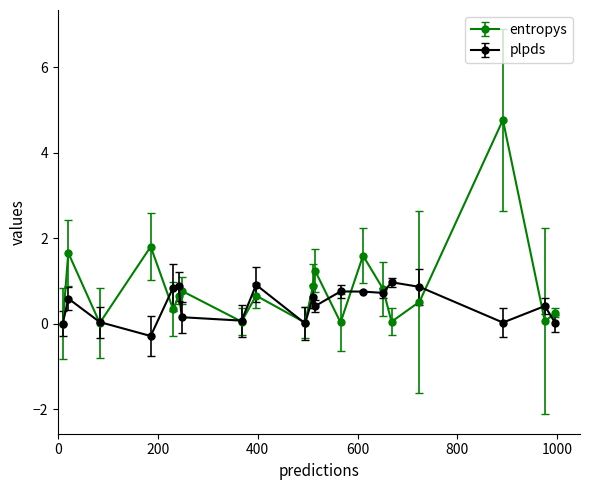

Rank the series by their maximum value, from highest to lowest.

entropys, plpds